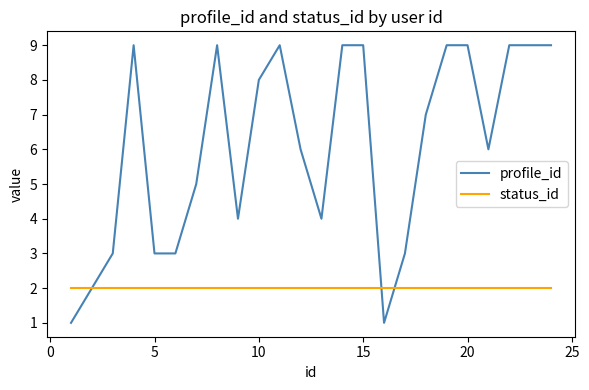

What is the maximum value shown in the chart?

9